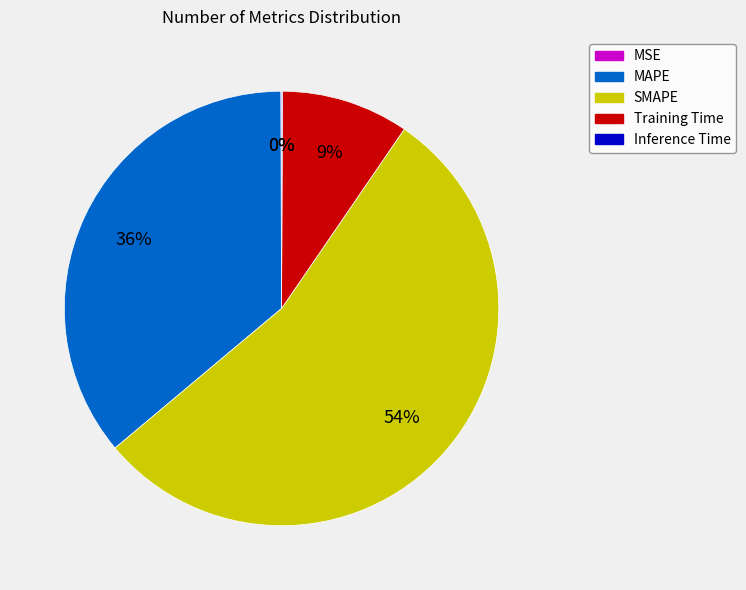

Combined, do SMAPE and Training Time account for over 50%?

Yes